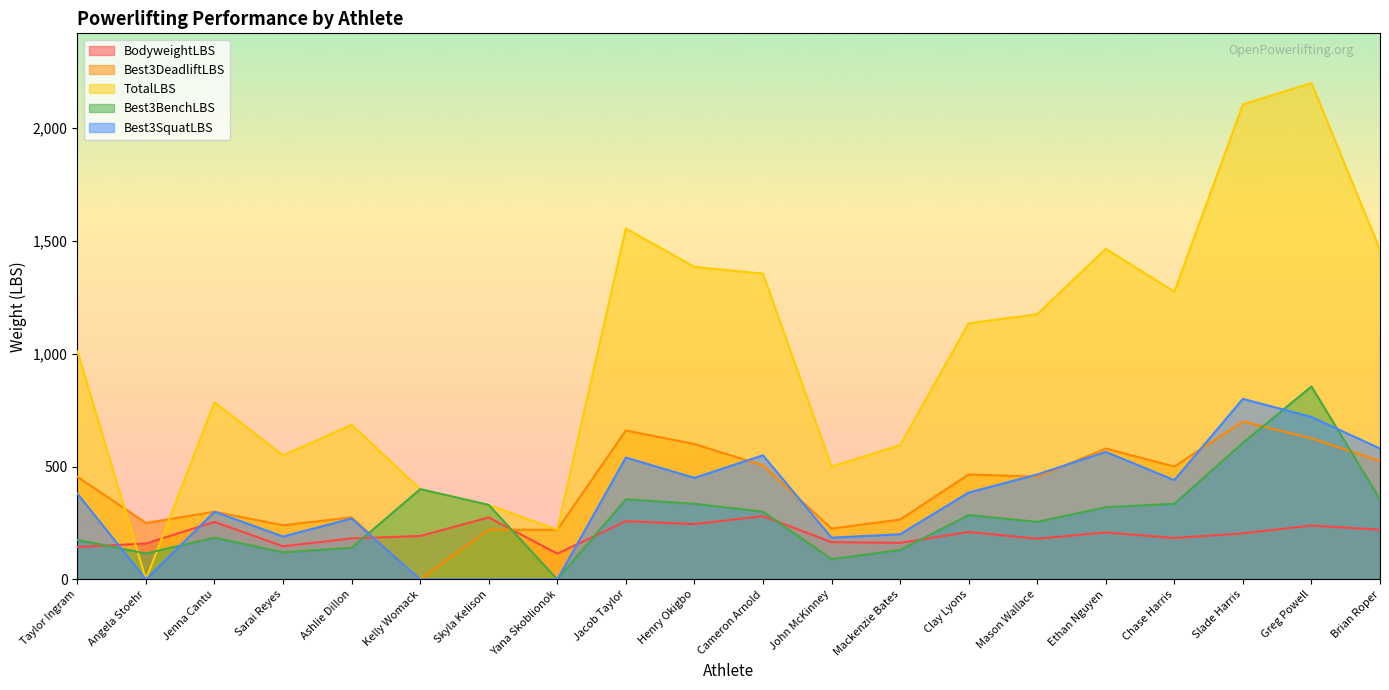

Reading right to left, transcribe all the data shown in this chart.

BodyweightLBS: Brian Roper=220.2	Greg Powell=238.8	Slade Harris=204.0	Chase Harris=183.6	Ethan Nguyen=208.0	Mason Wallace=180.4	Clay Lyons=210.2	Mackenzie Bates=161.8	John McKinney=165.2	Cameron Arnold=280.2	Henry Okigbo=245.2	Jacob Taylor=258.0	Yana Skoblionok=114.2	Skyla Kelison=274.6	Kelly Womack=192.4	Ashlie Dillon=181.6	Sarai Reyes=146.8	Jenna Cantu=254.8	Angela Stoehr=159.0	Taylor Ingram=143.8
Best3DeadliftLBS: Brian Roper=525.0	Greg Powell=625.0	Slade Harris=700.0	Chase Harris=500.0	Ethan Nguyen=580.0	Mason Wallace=455.0	Clay Lyons=465.0	Mackenzie Bates=265.0	John McKinney=225.0	Cameron Arnold=505.0	Henry Okigbo=600.0	Jacob Taylor=660.0	Yana Skoblionok=220.0	Skyla Kelison=220.0	Kelly Womack=0.0	Ashlie Dillon=275.0	Sarai Reyes=240.0	Jenna Cantu=300.0	Angela Stoehr=250.0	Taylor Ingram=455.0
TotalLBS: Brian Roper=1460.0	Greg Powell=2200.0	Slade Harris=2105.0	Chase Harris=1275.0	Ethan Nguyen=1465.0	Mason Wallace=1175.0	Clay Lyons=1135.0	Mackenzie Bates=595.0	John McKinney=500.0	Cameron Arnold=1355.0	Henry Okigbo=1385.0	Jacob Taylor=1555.0	Yana Skoblionok=220.0	Skyla Kelison=330.0	Kelly Womack=400.0	Ashlie Dillon=685.0	Sarai Reyes=550.0	Jenna Cantu=785.0	Angela Stoehr=0.0	Taylor Ingram=1010.0
Best3BenchLBS: Brian Roper=355.0	Greg Powell=855.0	Slade Harris=605.0	Chase Harris=335.0	Ethan Nguyen=320.0	Mason Wallace=255.0	Clay Lyons=285.0	Mackenzie Bates=130.0	John McKinney=90.0	Cameron Arnold=300.0	Henry Okigbo=335.0	Jacob Taylor=355.0	Yana Skoblionok=0.0	Skyla Kelison=330.0	Kelly Womack=400.0	Ashlie Dillon=140.0	Sarai Reyes=120.0	Jenna Cantu=185.0	Angela Stoehr=115.0	Taylor Ingram=175.0
Best3SquatLBS: Brian Roper=580.0	Greg Powell=720.0	Slade Harris=800.0	Chase Harris=440.0	Ethan Nguyen=565.0	Mason Wallace=465.0	Clay Lyons=385.0	Mackenzie Bates=200.0	John McKinney=185.0	Cameron Arnold=550.0	Henry Okigbo=450.0	Jacob Taylor=540.0	Yana Skoblionok=0.0	Skyla Kelison=0.0	Kelly Womack=0.0	Ashlie Dillon=270.0	Sarai Reyes=190.0	Jenna Cantu=300.0	Angela Stoehr=0.0	Taylor Ingram=380.0